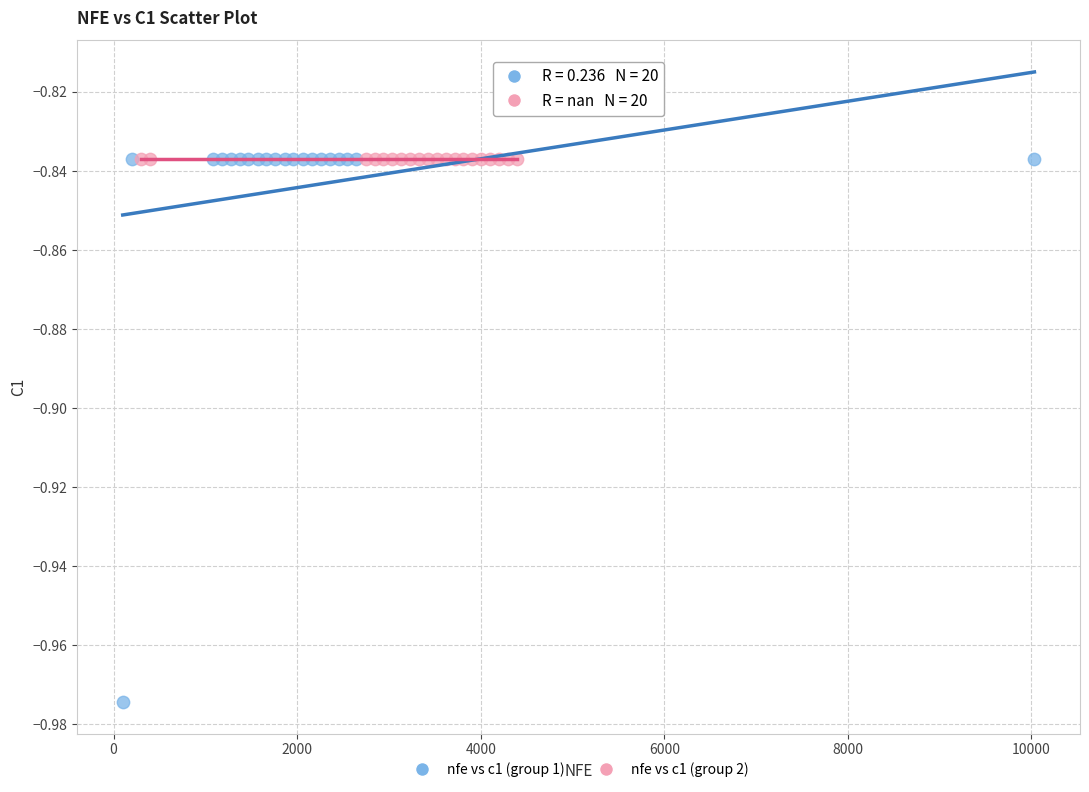

Which series reaches the minimum Y coordinate?

nfe vs c1 (group 1)